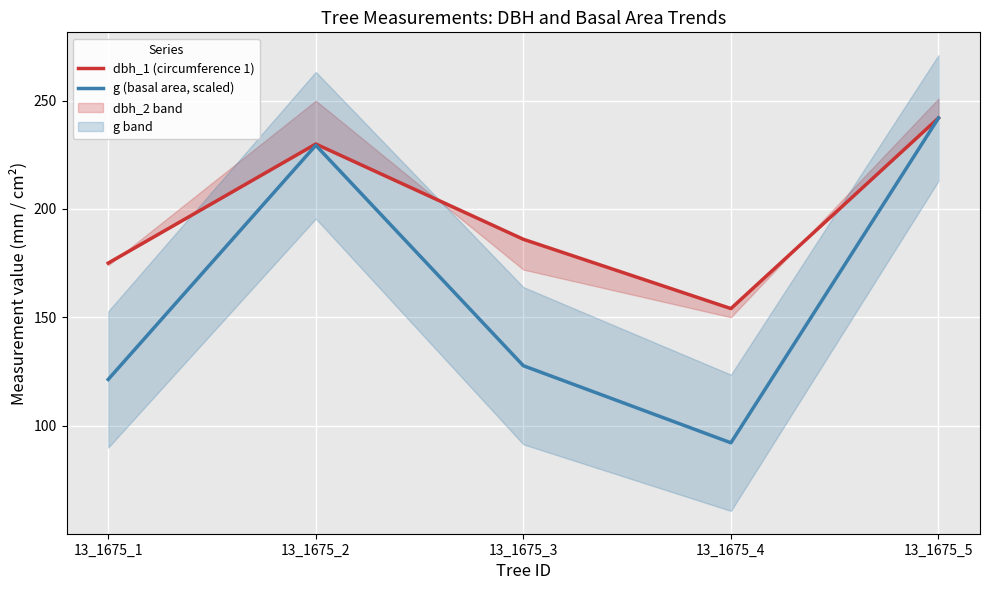

At which category does dbh_1 (circumference 1) reach its first local valley?

13_1675_4